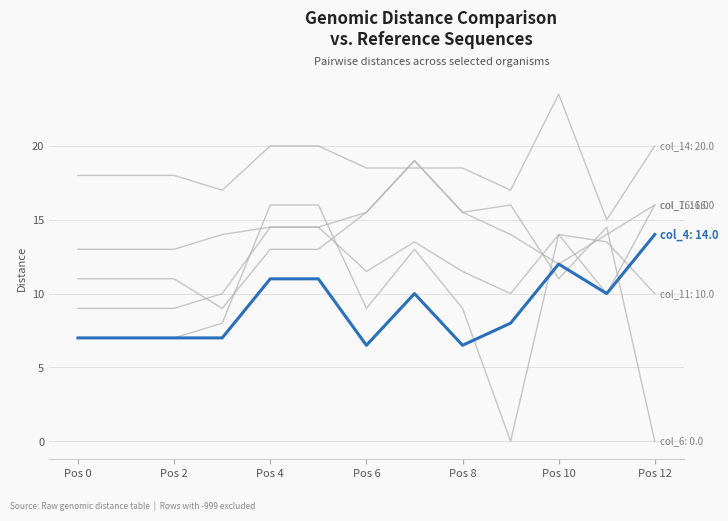

Does the chart display data point markers on the line(s)?

No